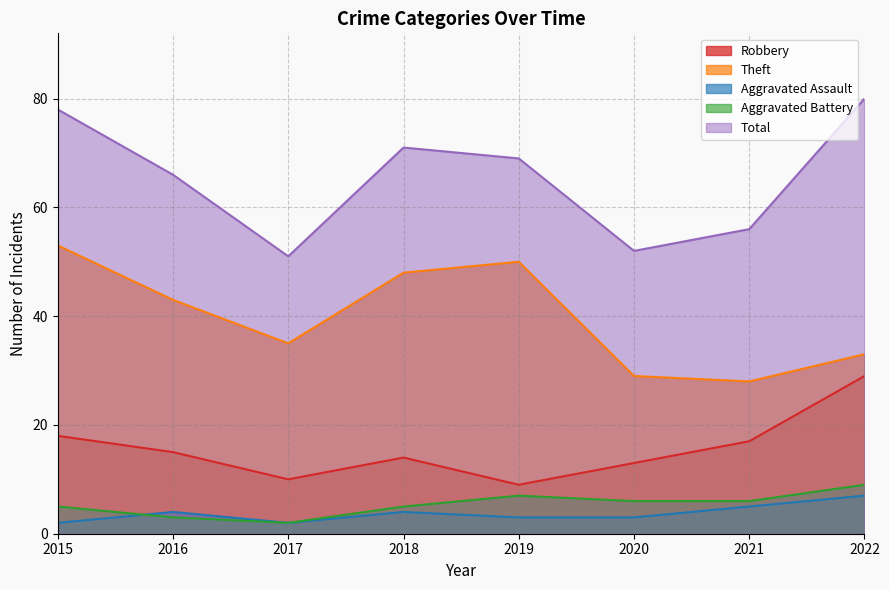

How many categories are shown in the chart?

8